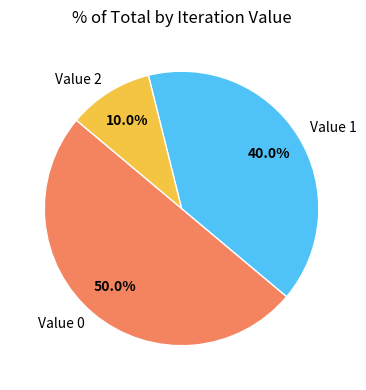

How many segments does this pie chart have?

3